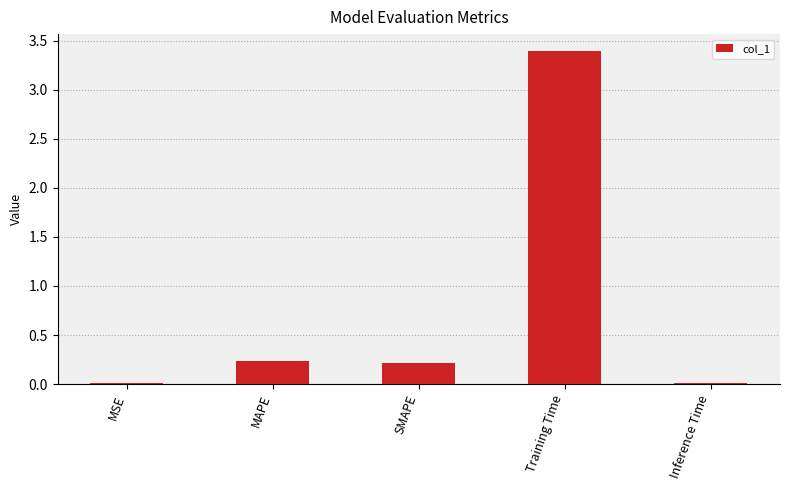

Which category has the highest value across all series?

Training Time